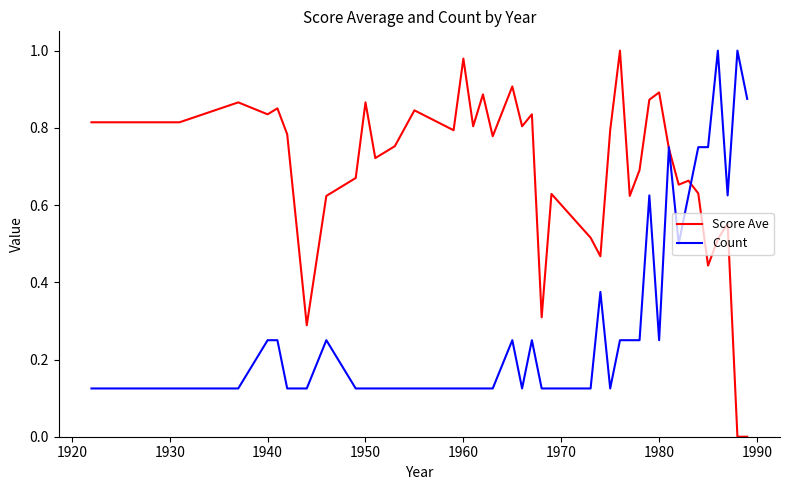

List the series in order of their overall mean, highest first.

Score Ave, Count